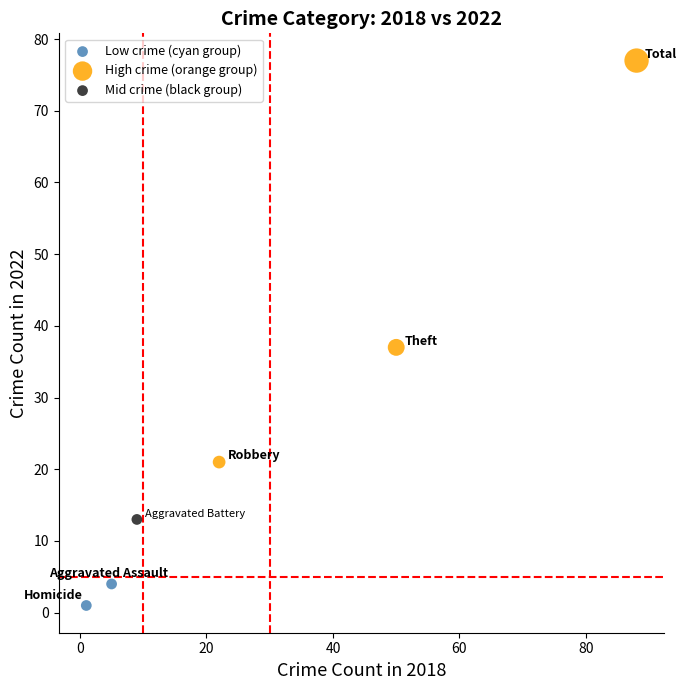

What are all the series names shown in the legend?

Low crime (cyan group), High crime (orange group), Mid crime (black group)